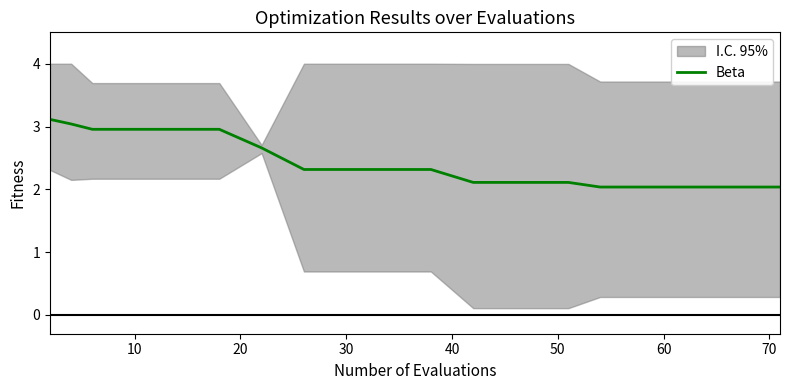

The value of Beta at 30 is 0.6. True or false?

False